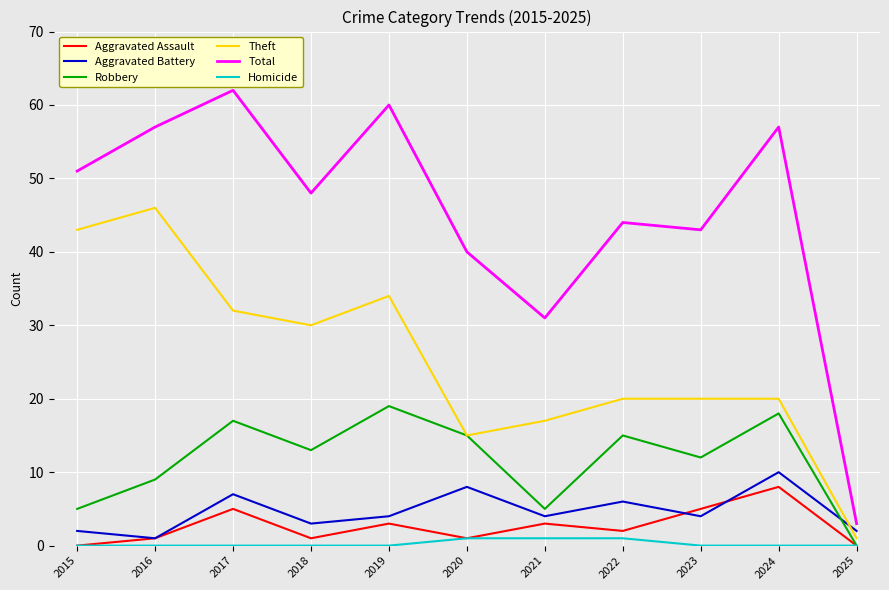

What is the maximum value shown in the chart?

62